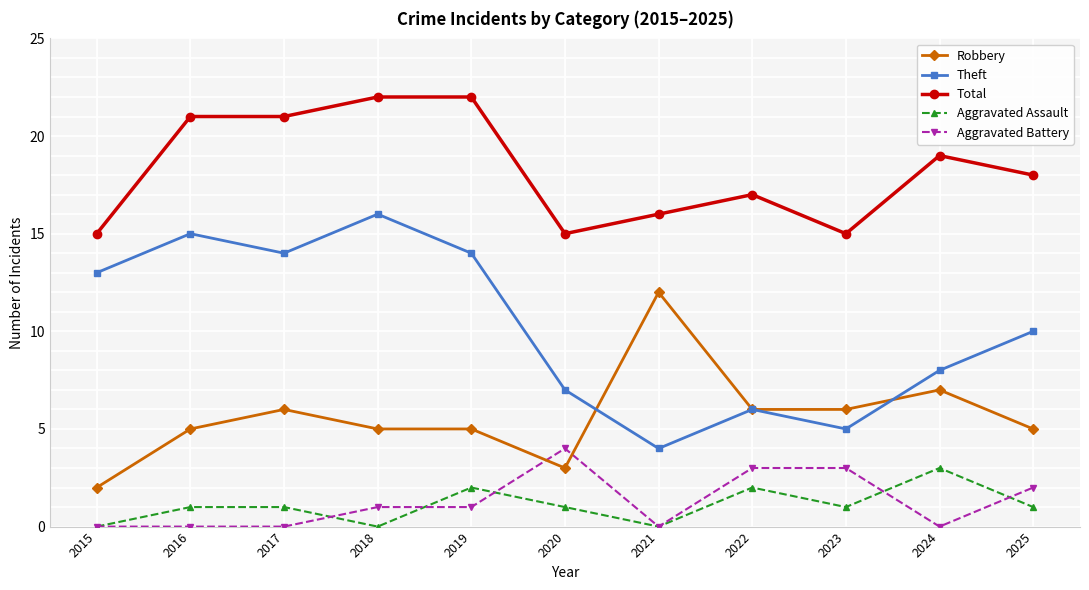

List the series in order of their peak value, highest first.

Total, Theft, Robbery, Aggravated Battery, Aggravated Assault